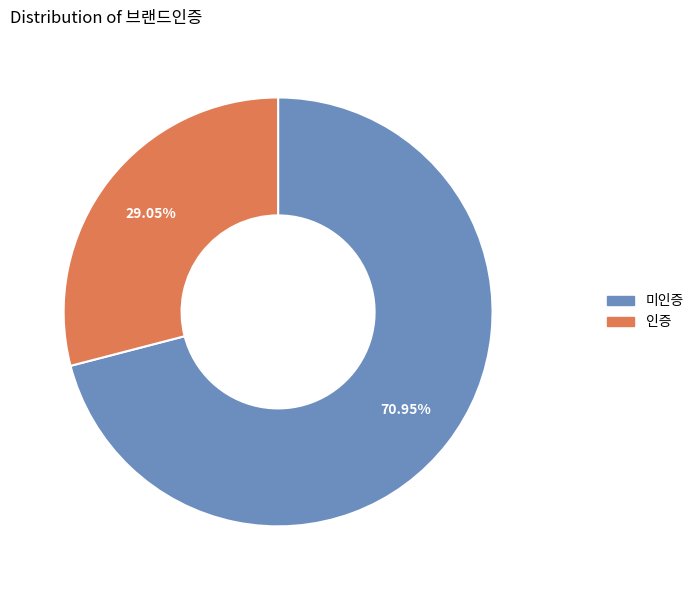

What percentage is the 미인증 slice, to the nearest percent?

71%